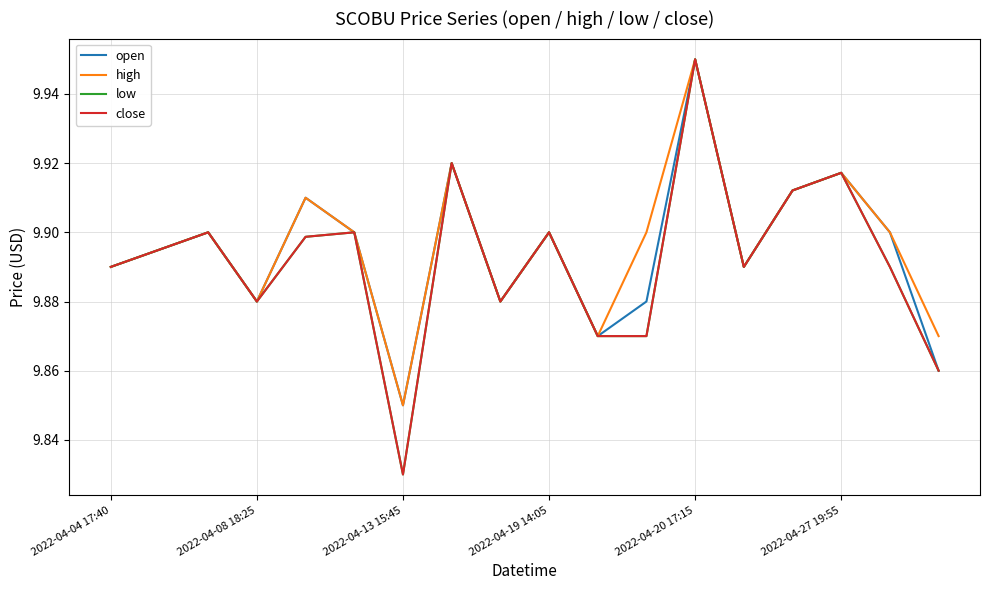

Which category has the lowest value across all series?

2022-04-13 15:45